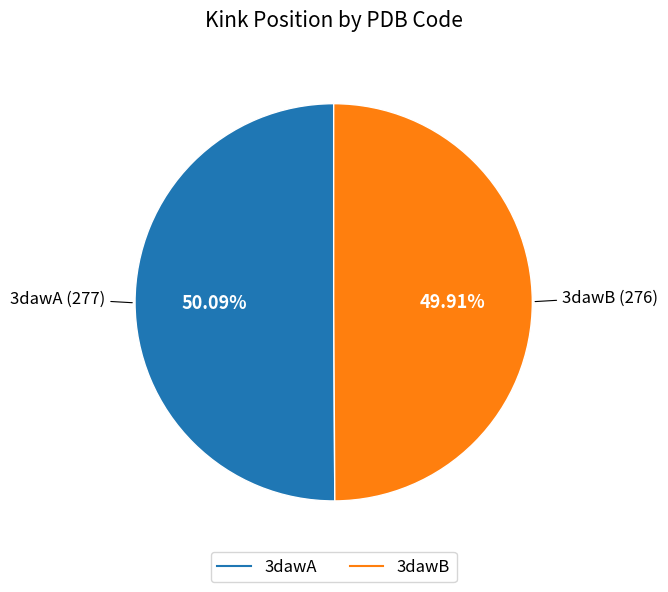

Does any single category account for the majority?

Yes